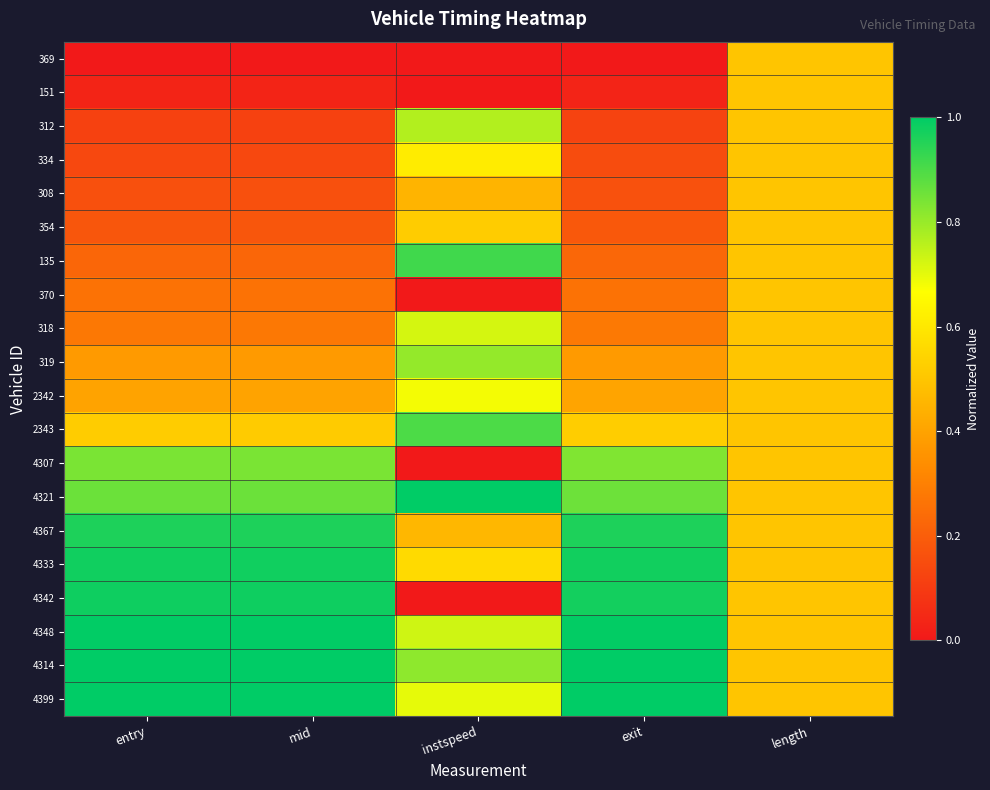

Rank the series at exit from lowest to highest value.

369, 151, 312, 334, 308, 354, 135, 370, 318, 319, 2342, 2343, 4307, 4321, 4367, 4342, 4333, 4348, 4314, 4399